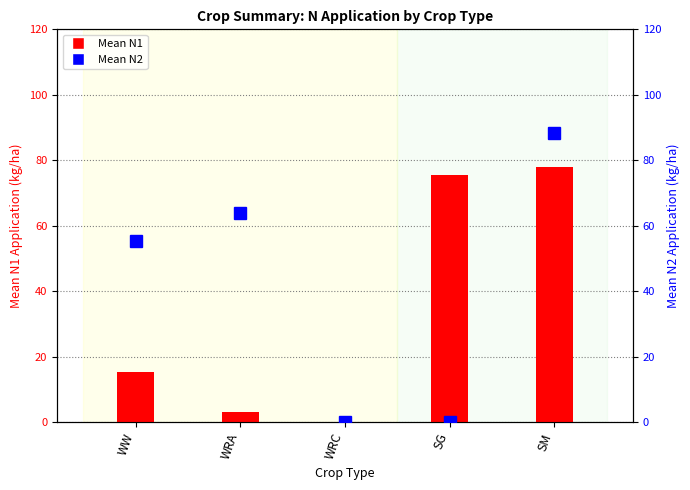

What is the maximum value shown in the chart?

88.2